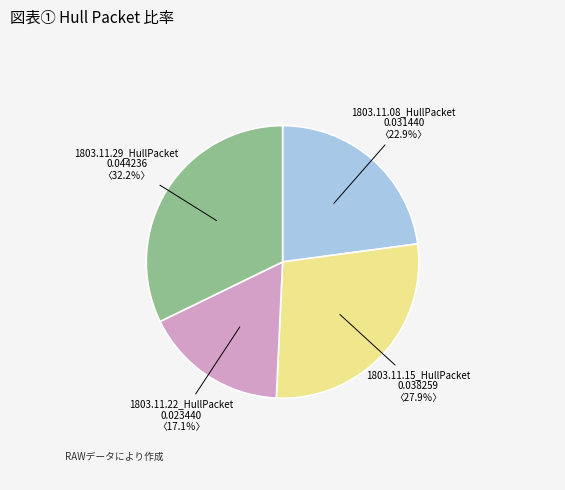

Which category has the biggest portion of the pie?

1803.11.29_HullPacket